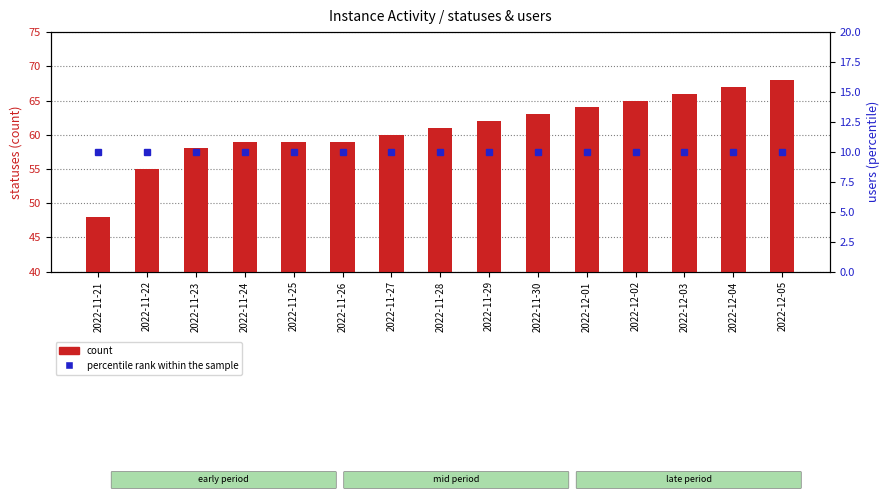

The value of count at 2022-11-29 is 62. True or false?

True